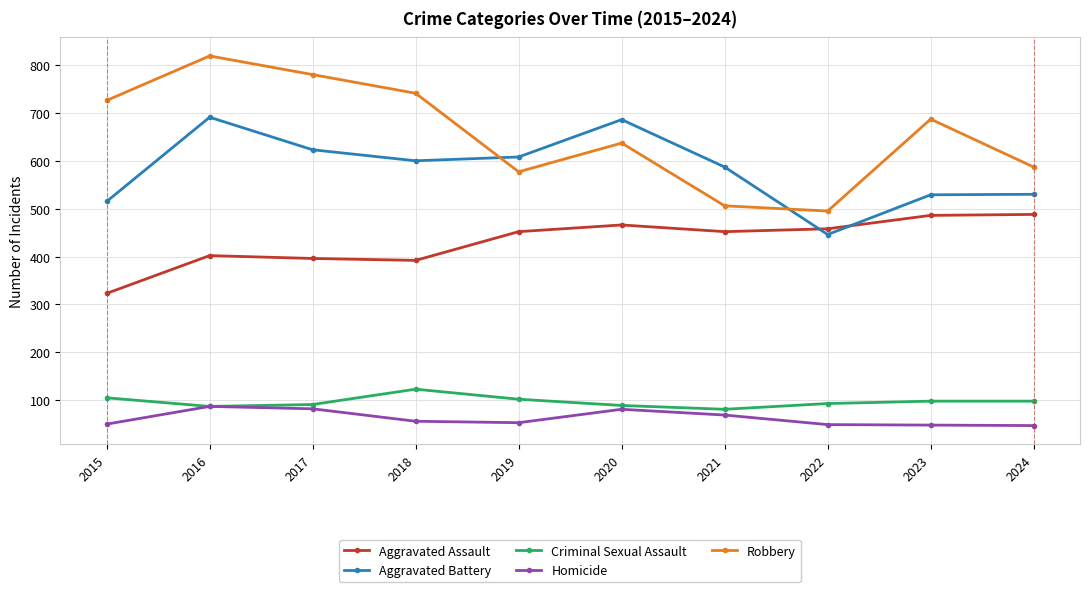

At which category is the sum across all series the highest?

2016